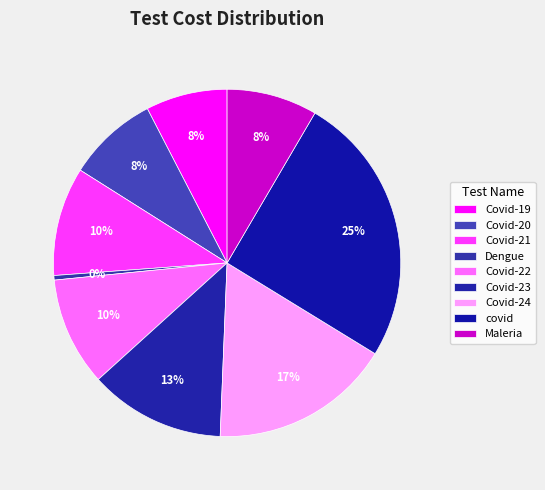

What is the smallest slice in the pie chart?

Dengue